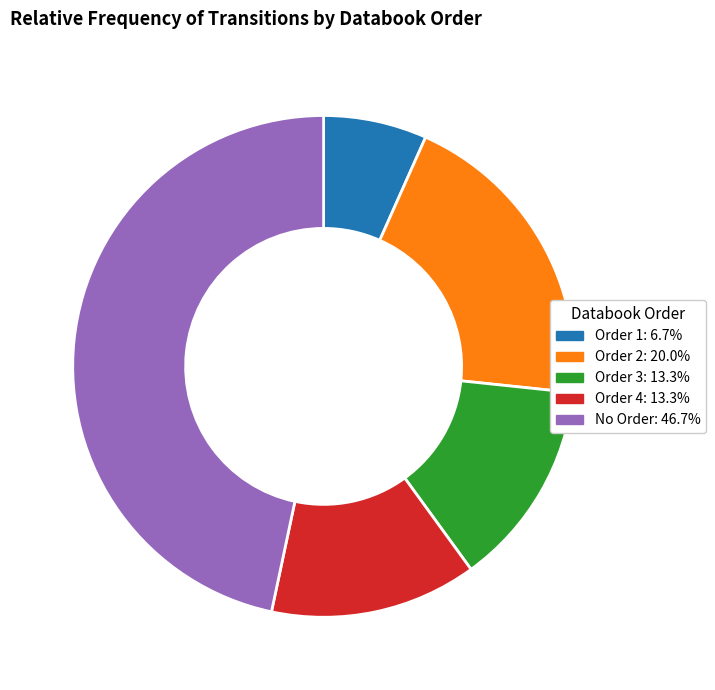

Is there any slice that represents more than half of the pie?

No